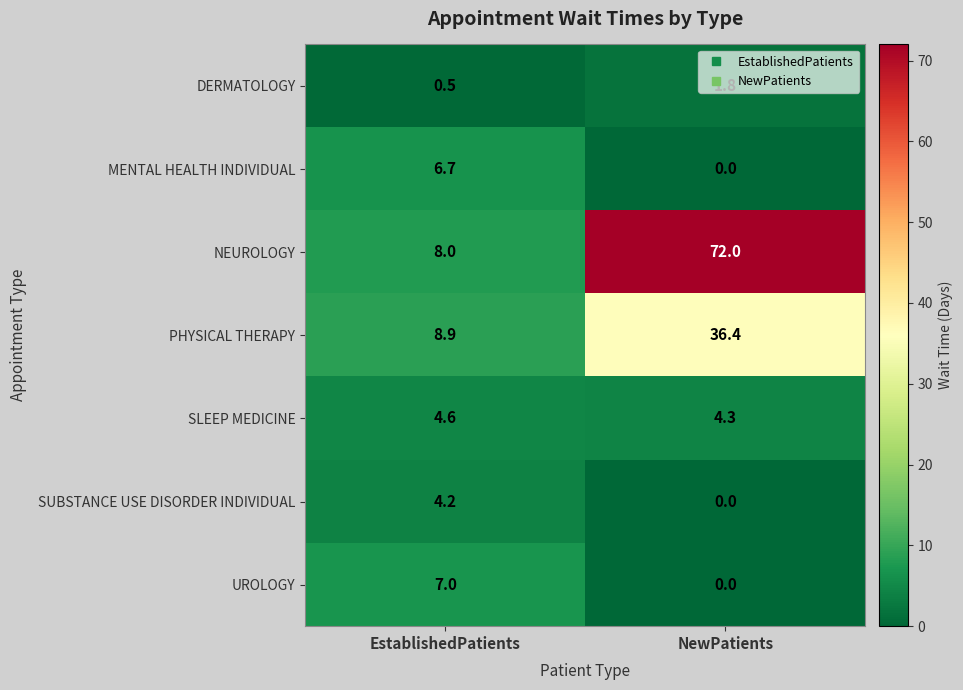

What is the spread (max minus min) of values at NewPatients?

72.0